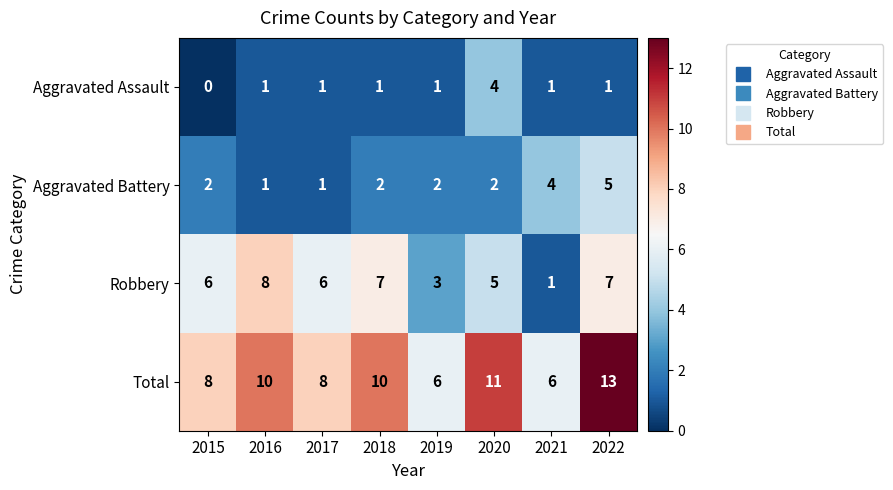

What is the total value across all series at 2021?

12